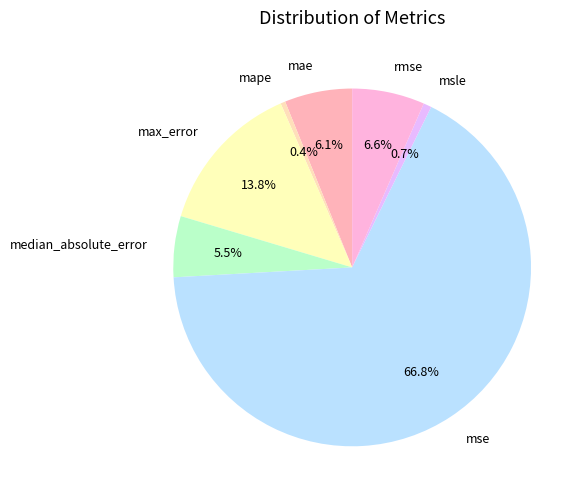

Between mse and msle, which is larger?

mse